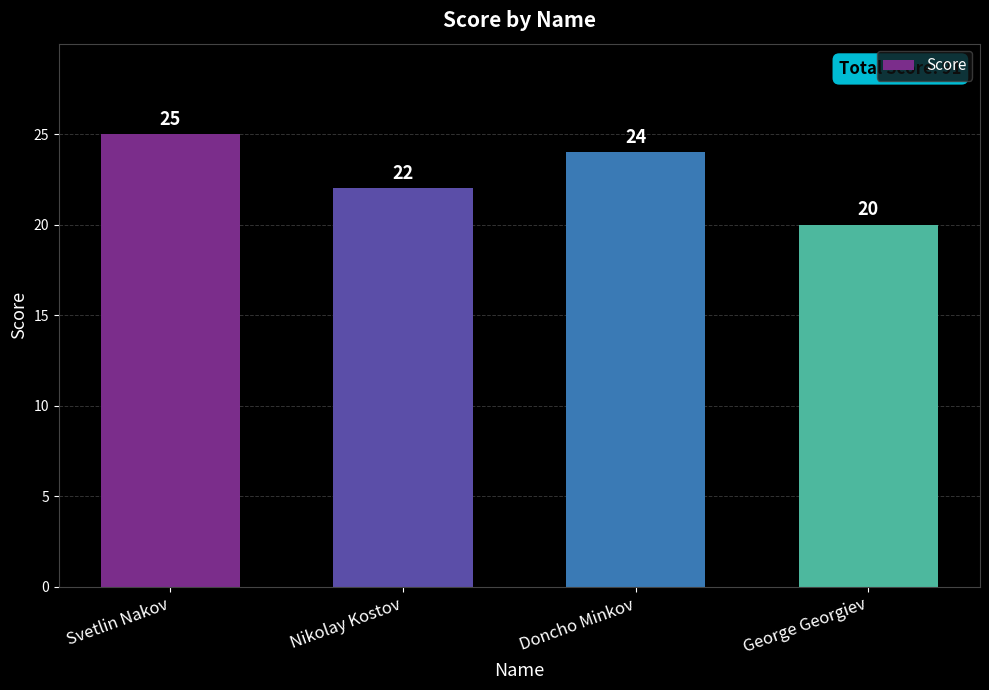

The value at George Georgiev is 20. True or false?

True